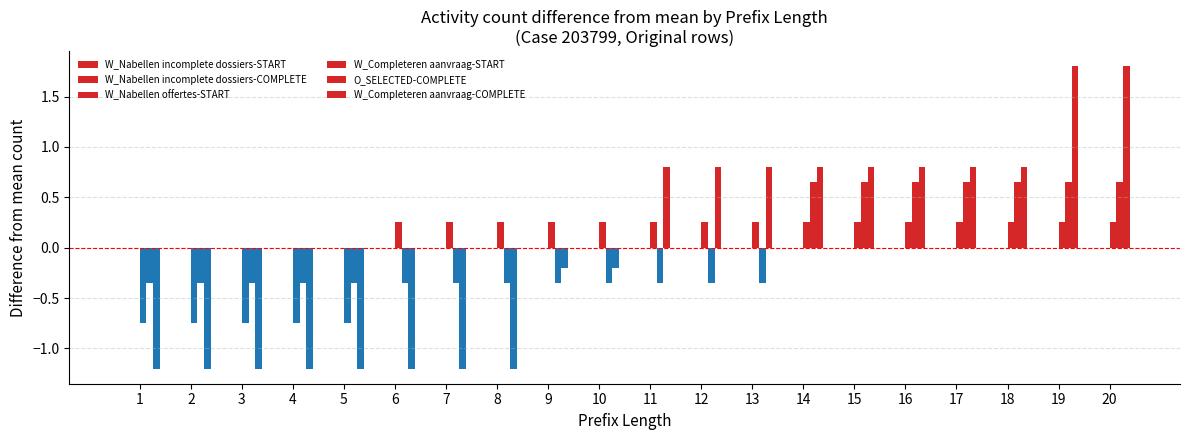

The value of W_Completeren aanvraag-START at 11 is 0.2. True or false?

True